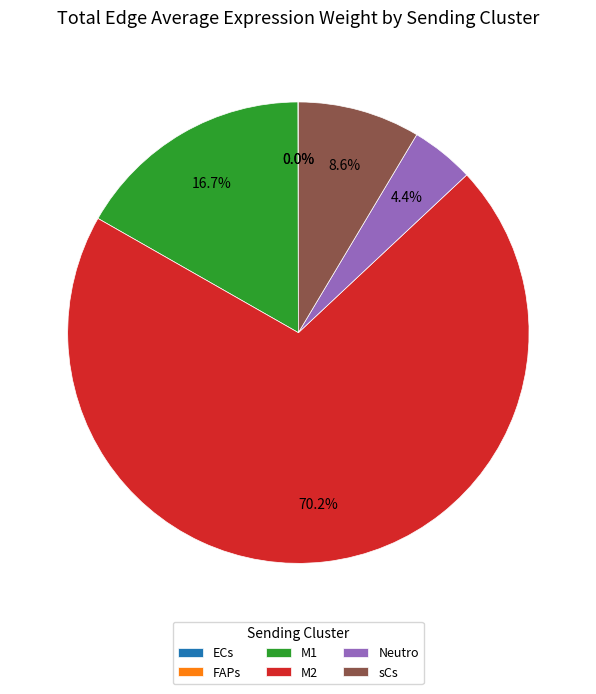

Does sCs account for over 50% of the chart?

No